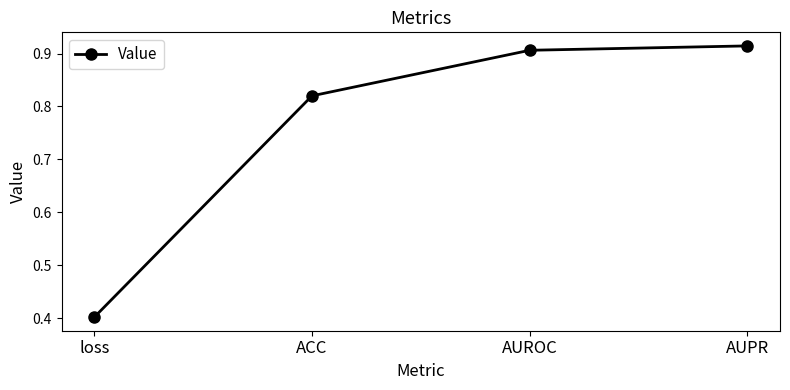

Rank the categories by value from highest to lowest.

AUPR, AUROC, ACC, loss